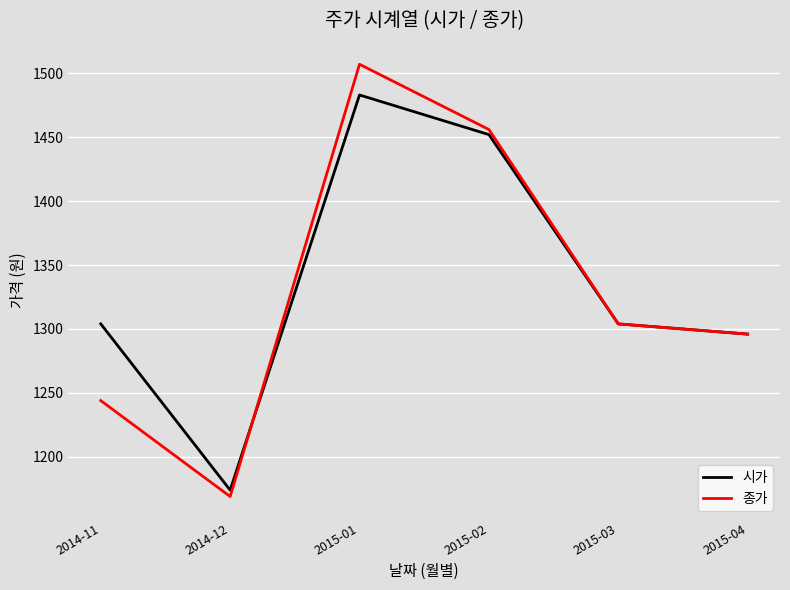

List the series in order of their peak value, lowest first.

시가, 종가